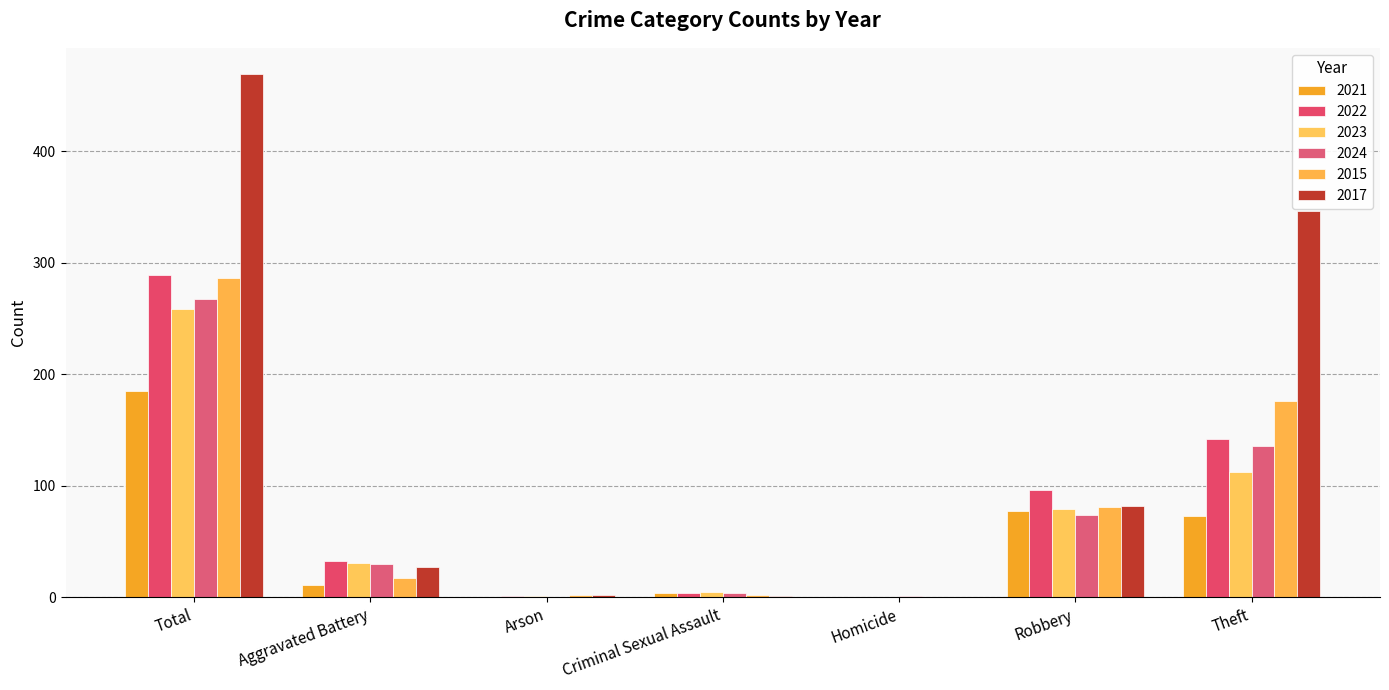

Does the chart contain stacked bars?

No